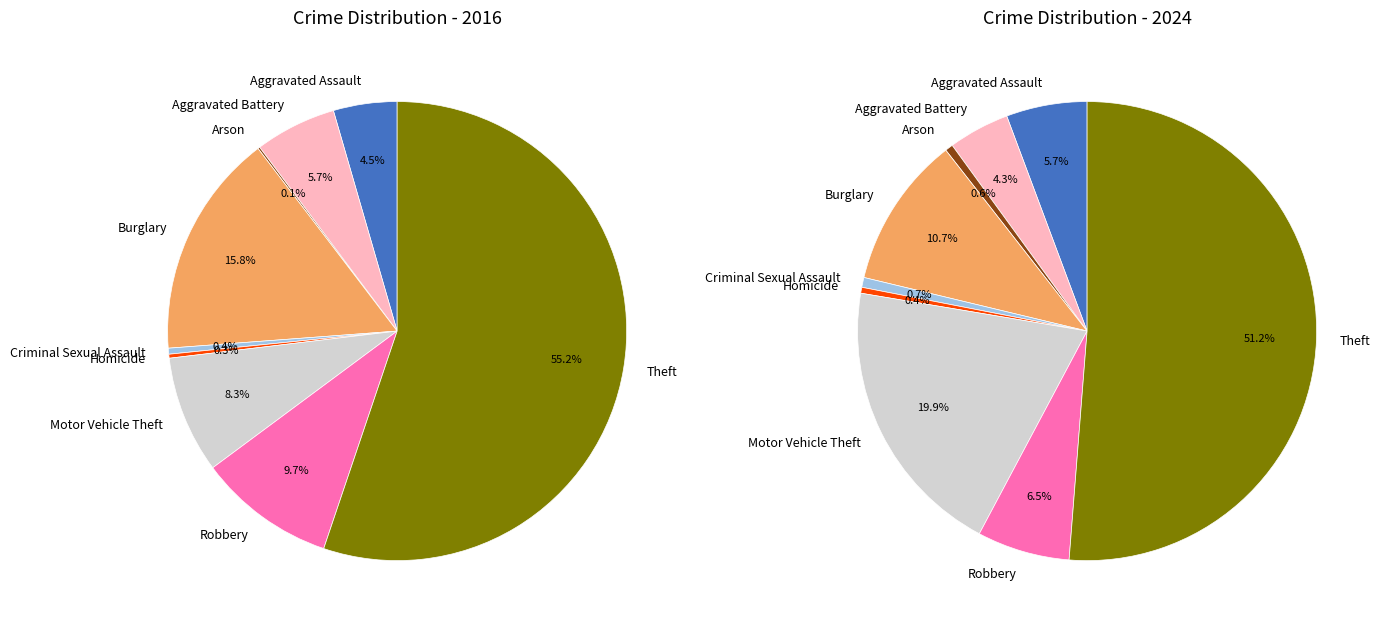

Rank the series by their maximum value, from lowest to highest.

values_2024, values_2016